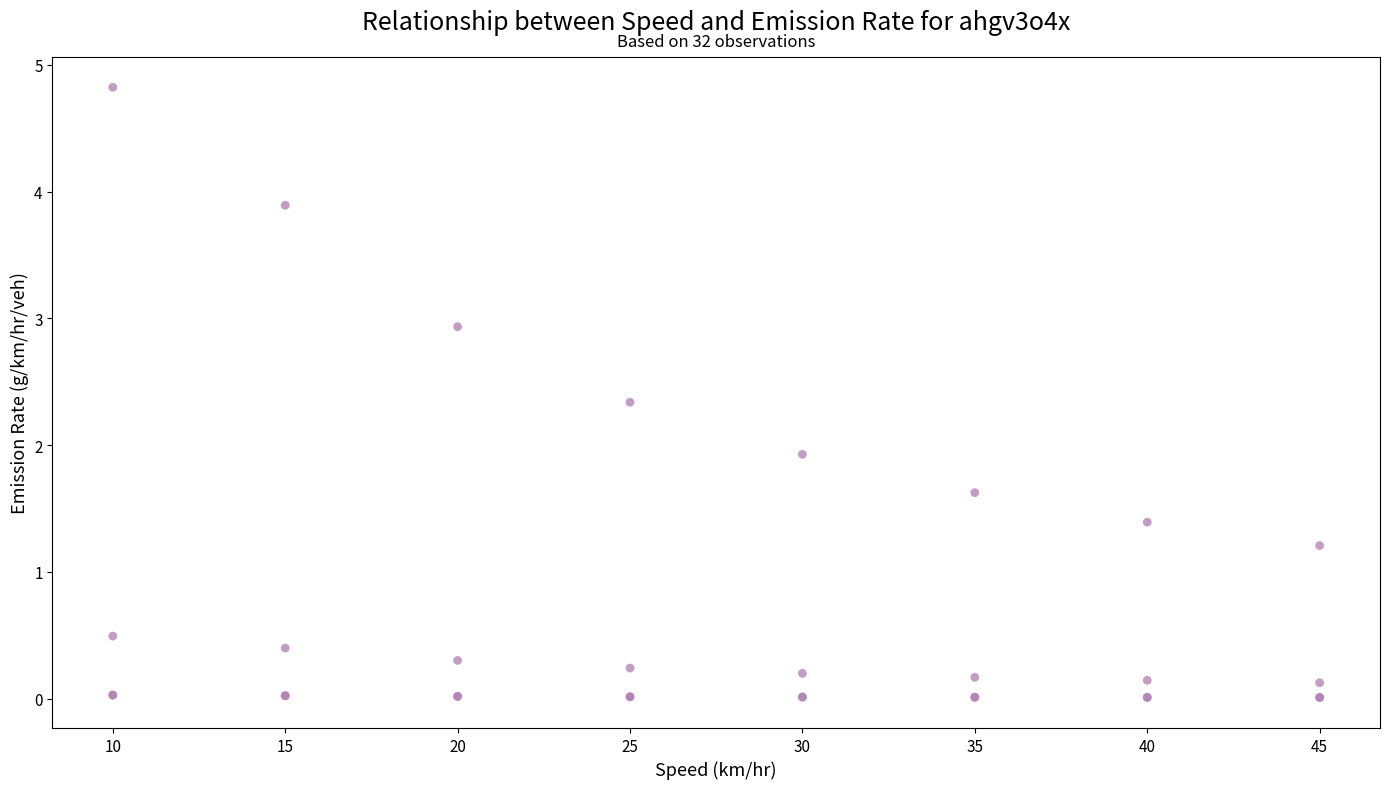

What Y value in the scatter plot is closest to 2?

1.9